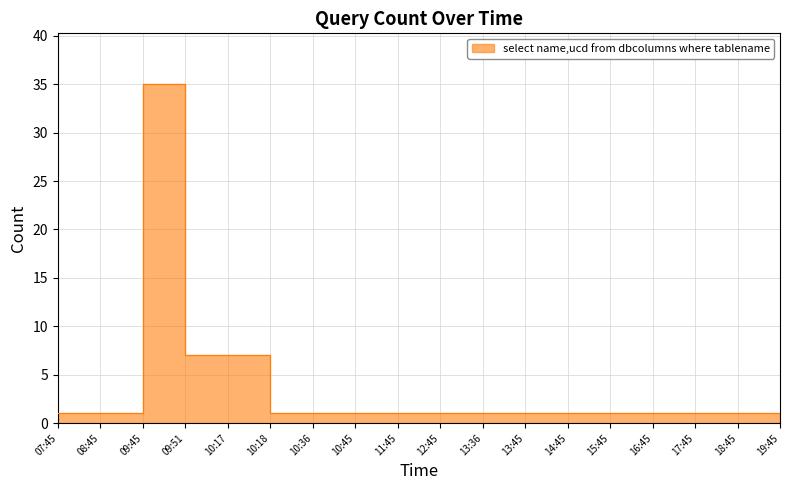

What position from the right is 16:45?

4